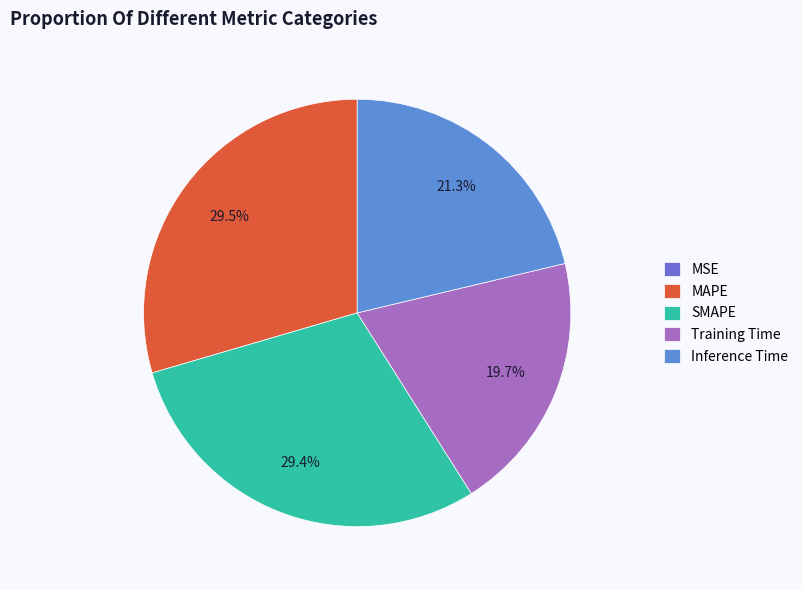

What percentage is NOT represented by MAPE?

70.5%